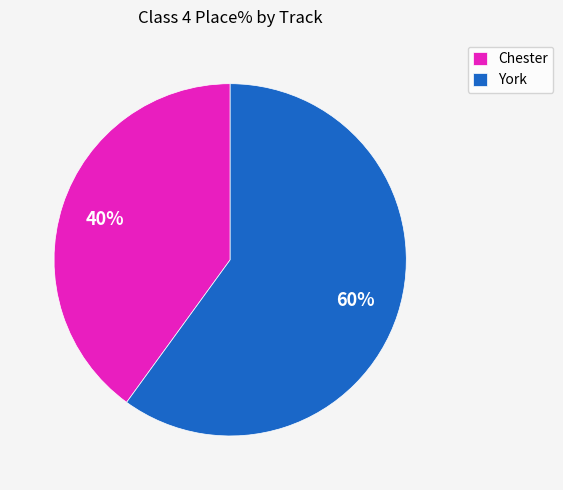

Combined, do York and Chester account for over 50%?

Yes